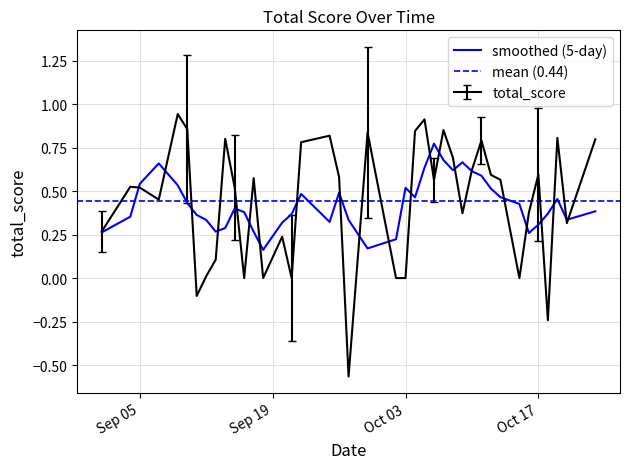

True or false: total_score has a value of 0.6 at Oct 17.

True